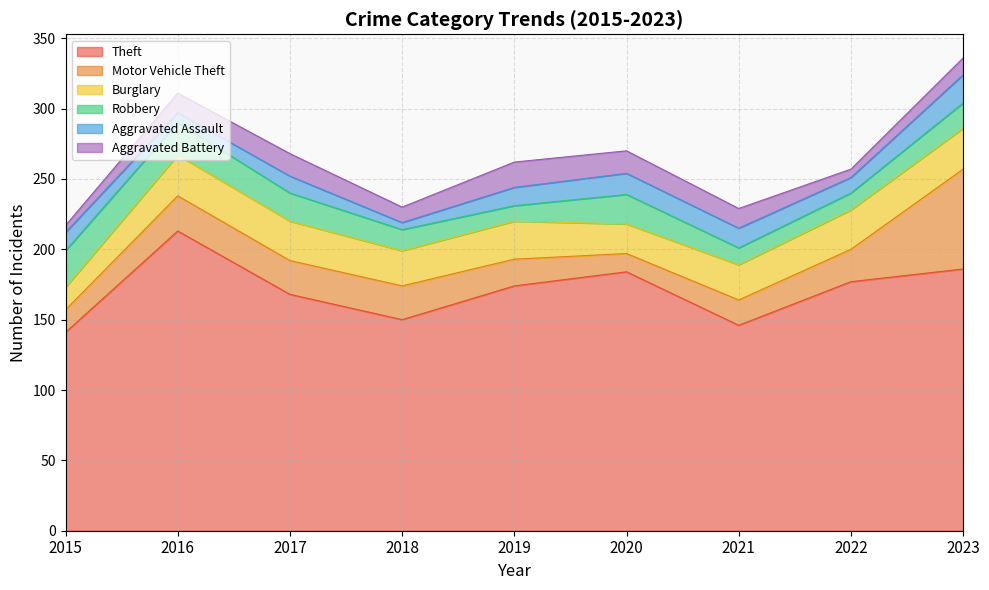

True or false: Burglary has more than 2 points higher than both neighbors.

False